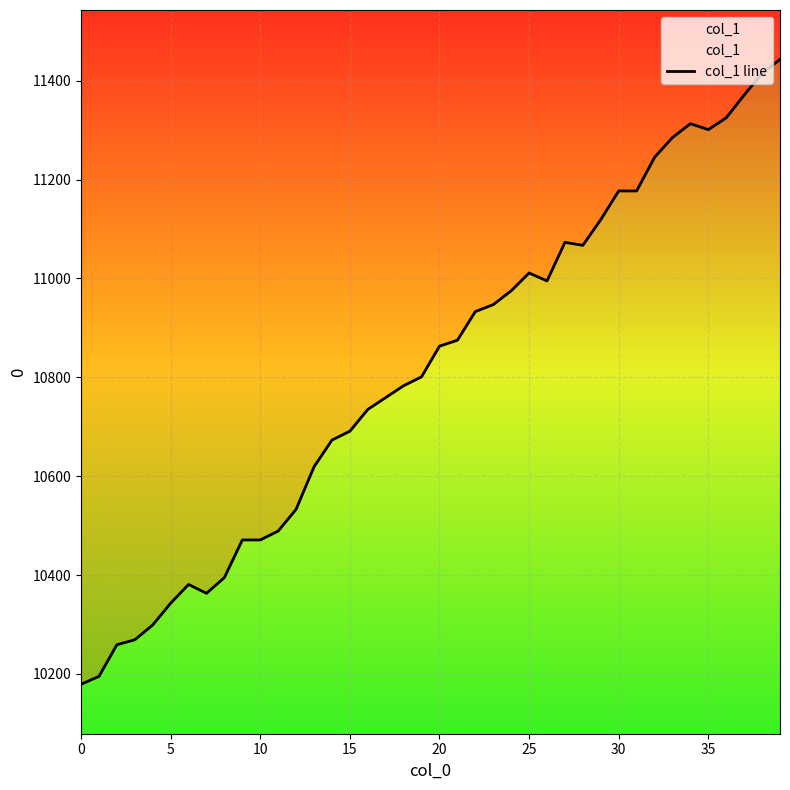

What is the average value?

10815